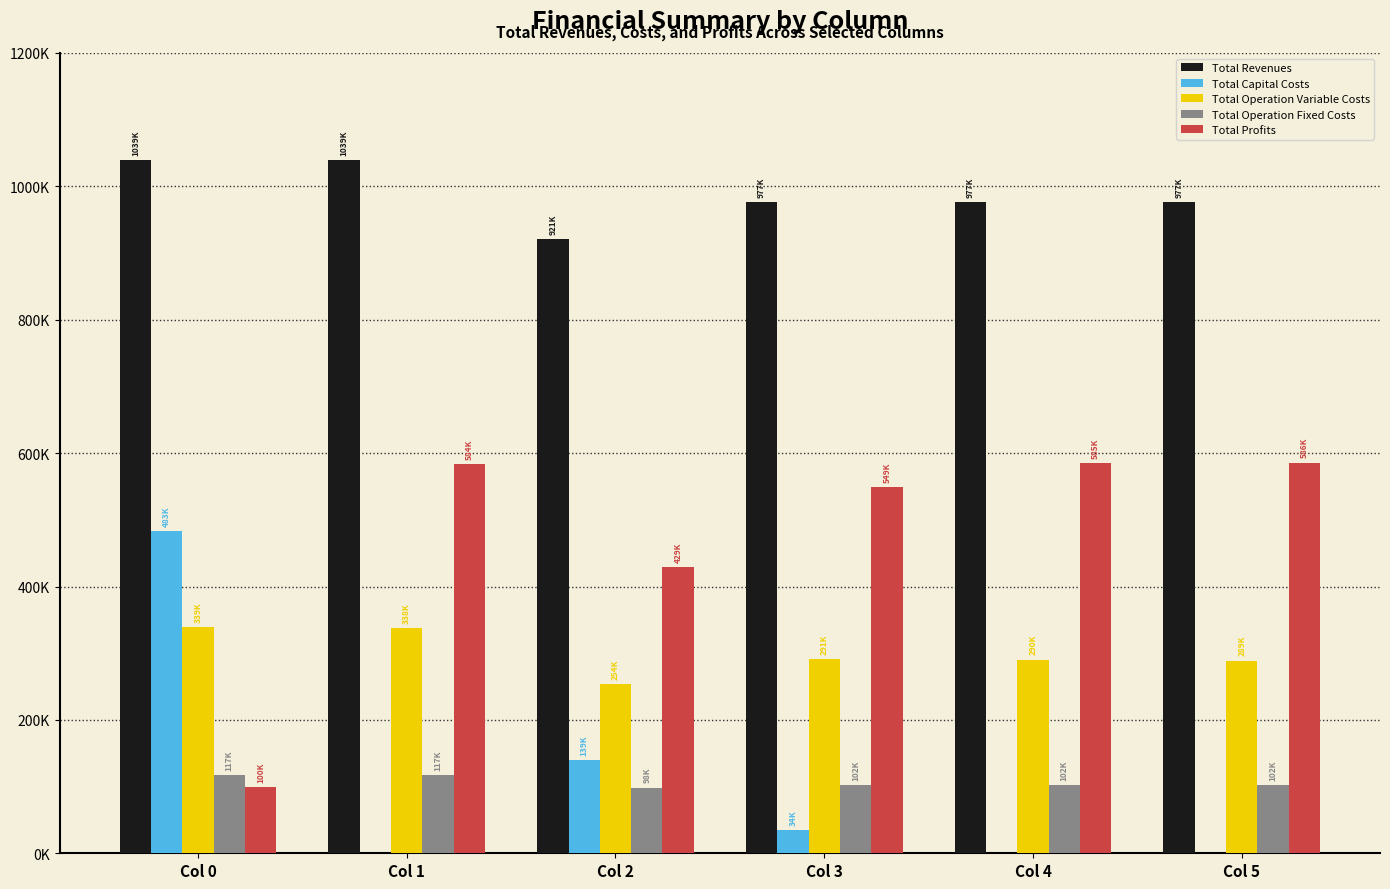

Is the value of Total Operation Variable Costs at Col 4 greater than the value of Total Capital Costs at Col 0?

No